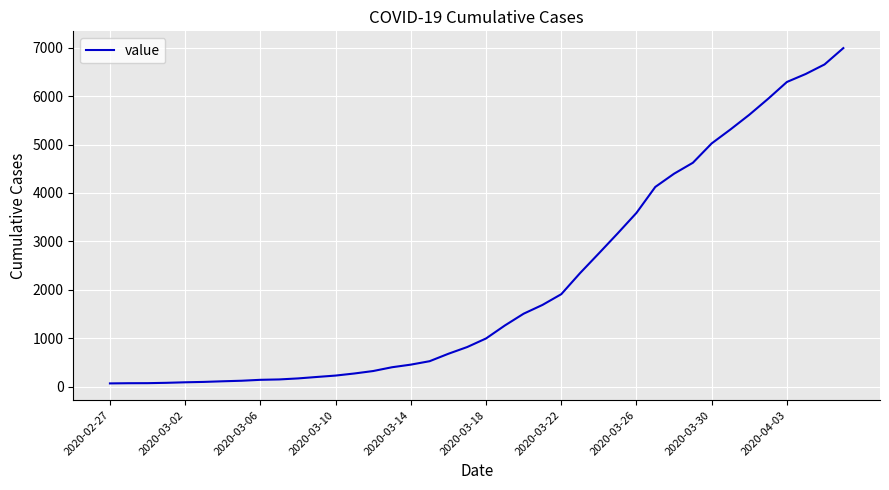

What is the difference between the maximum and minimum values?

6931